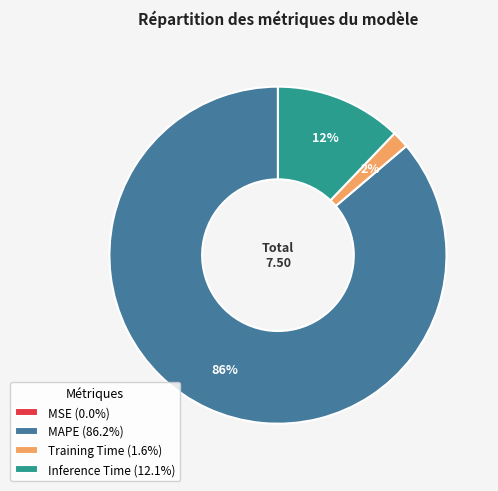

Is there any slice that represents more than half of the pie?

Yes